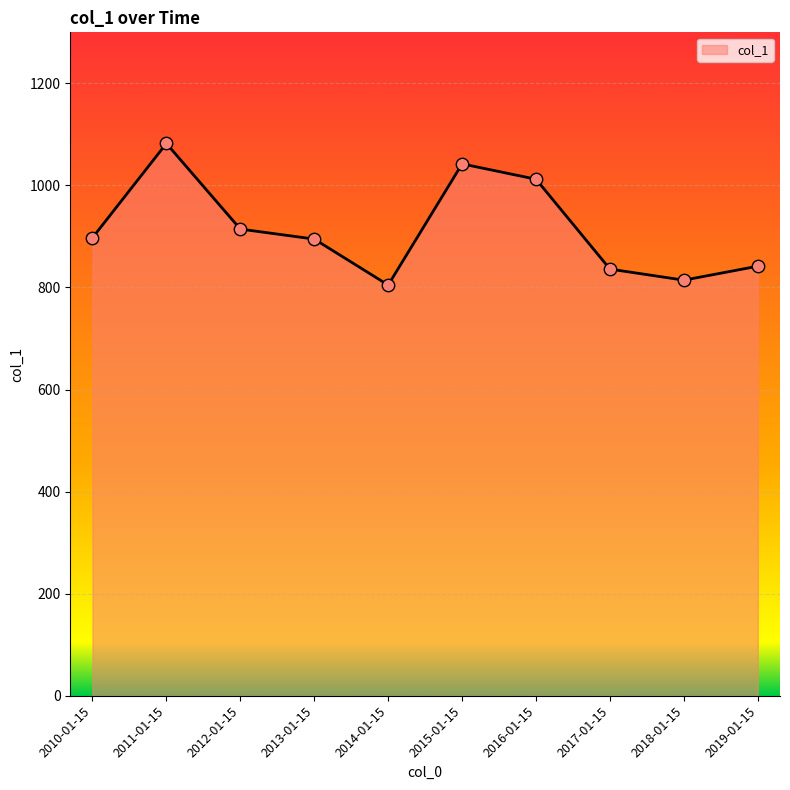

Between 2012-01-15 and 2013-01-15, which is larger?

2012-01-15